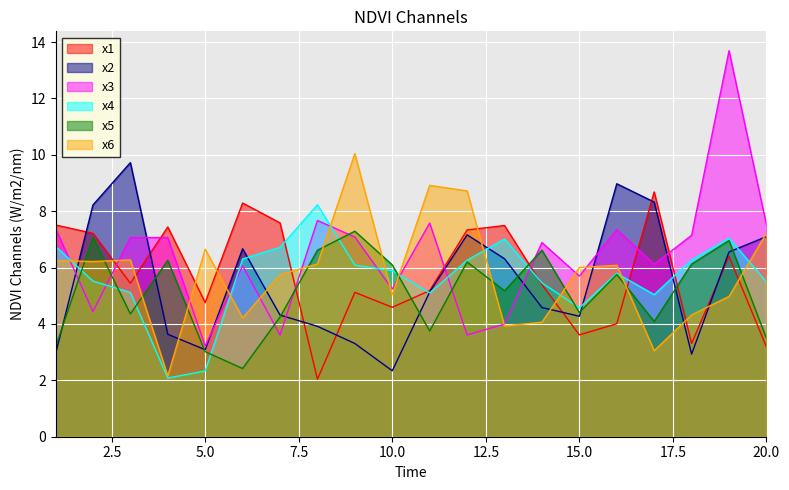

Which category has the lowest value in the x1 series?

8